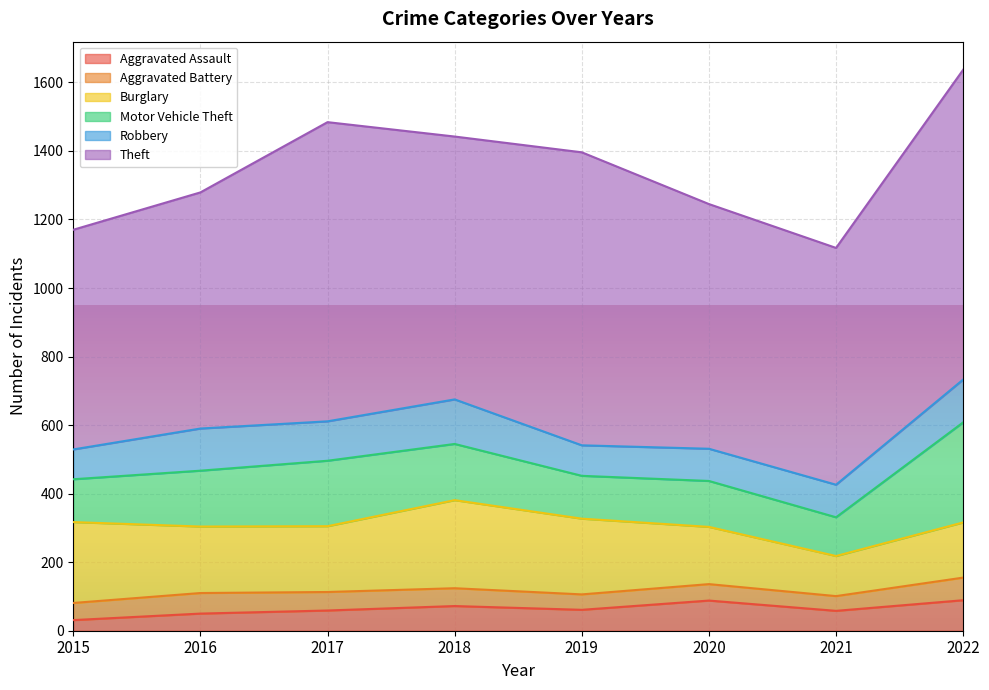

What is the value of the Theft point at the 7th from the left?

691